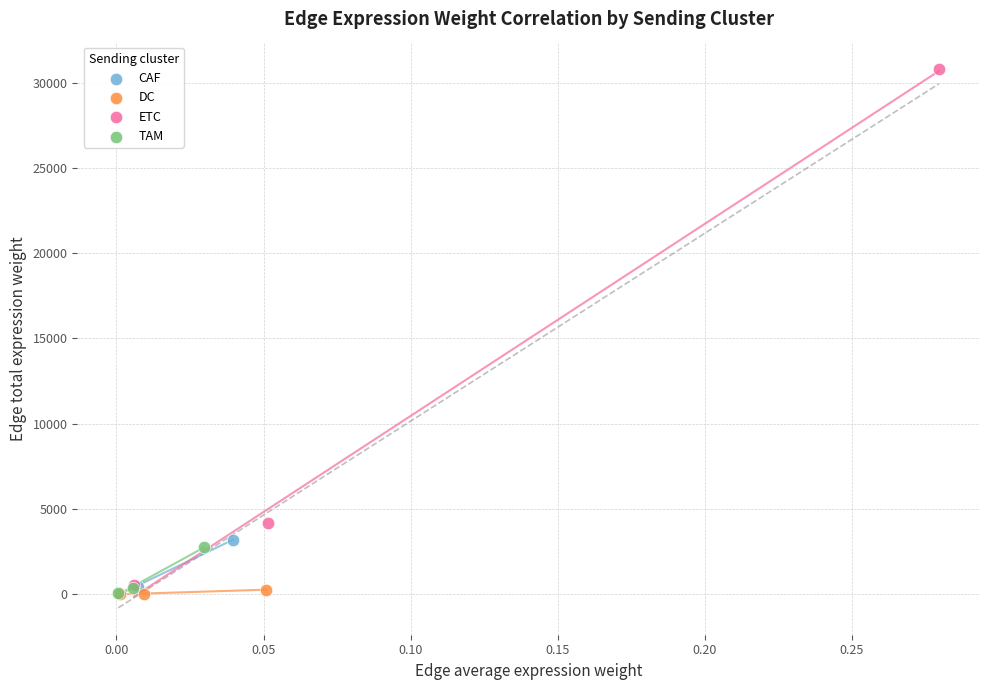

Which series has the largest Y range (max minus min)?

ETC